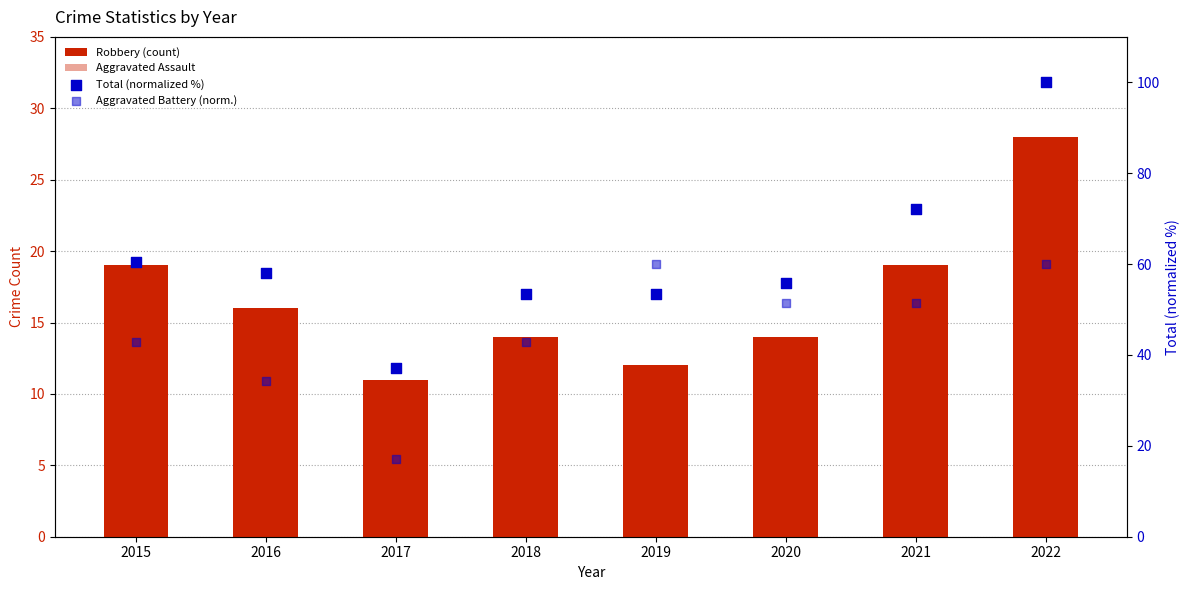

Which series has the widest spread of Y values?

Total (normalized %)